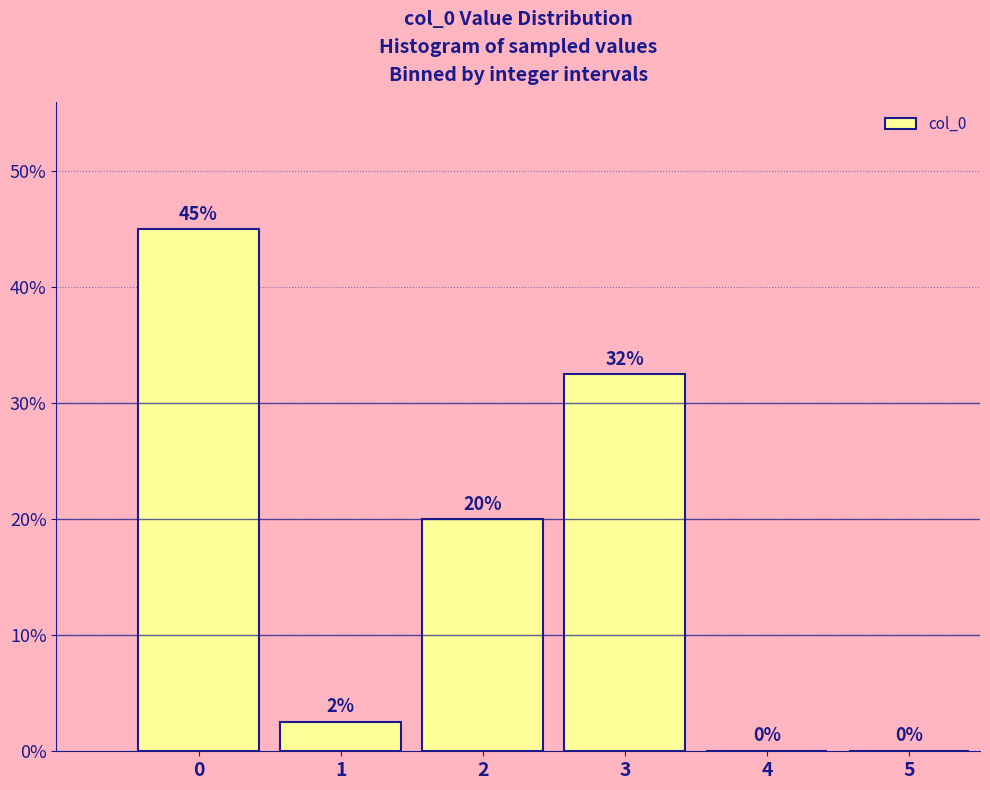

What is the greatest value displayed?

45.0